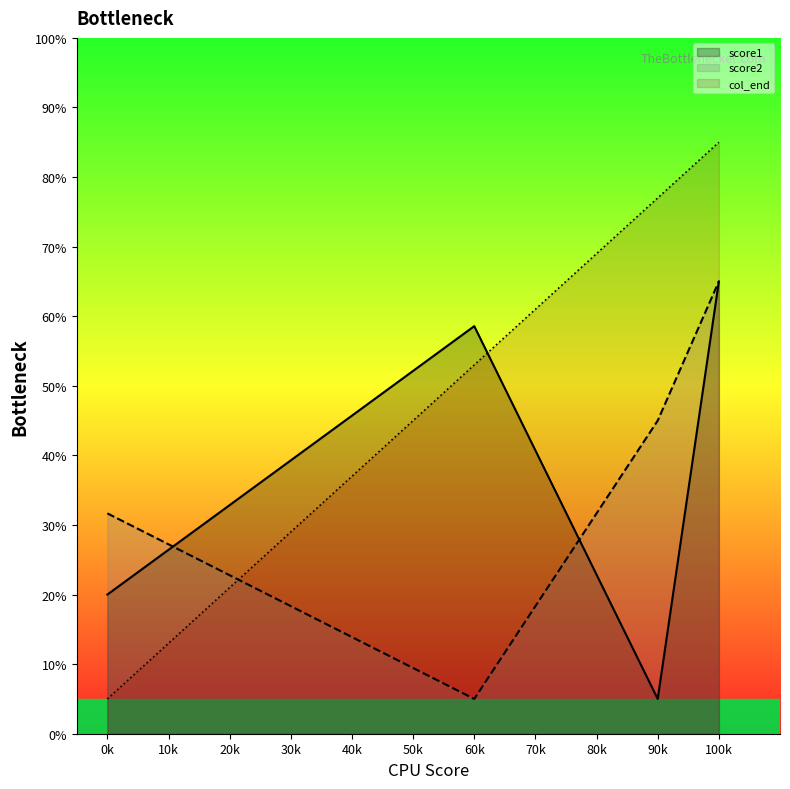

Is the value of score2 at 0k greater than the value of col_end at 60k?

No